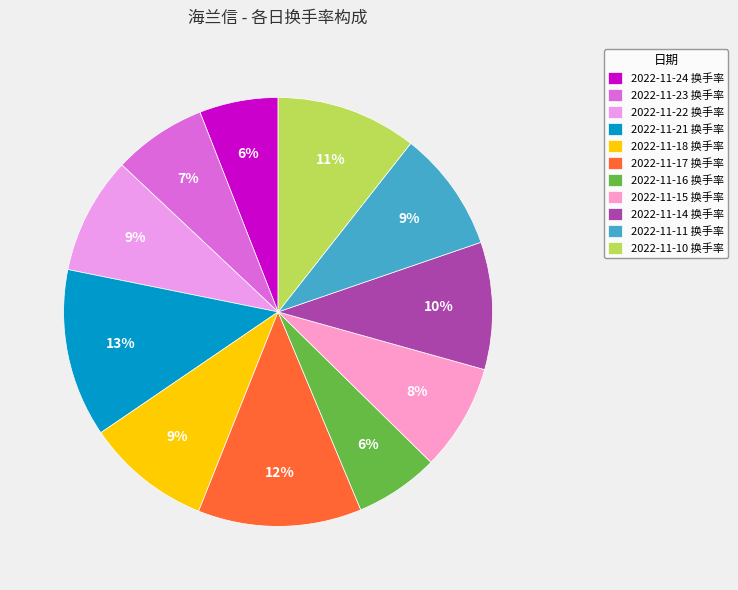

How many segments does this pie chart have?

11